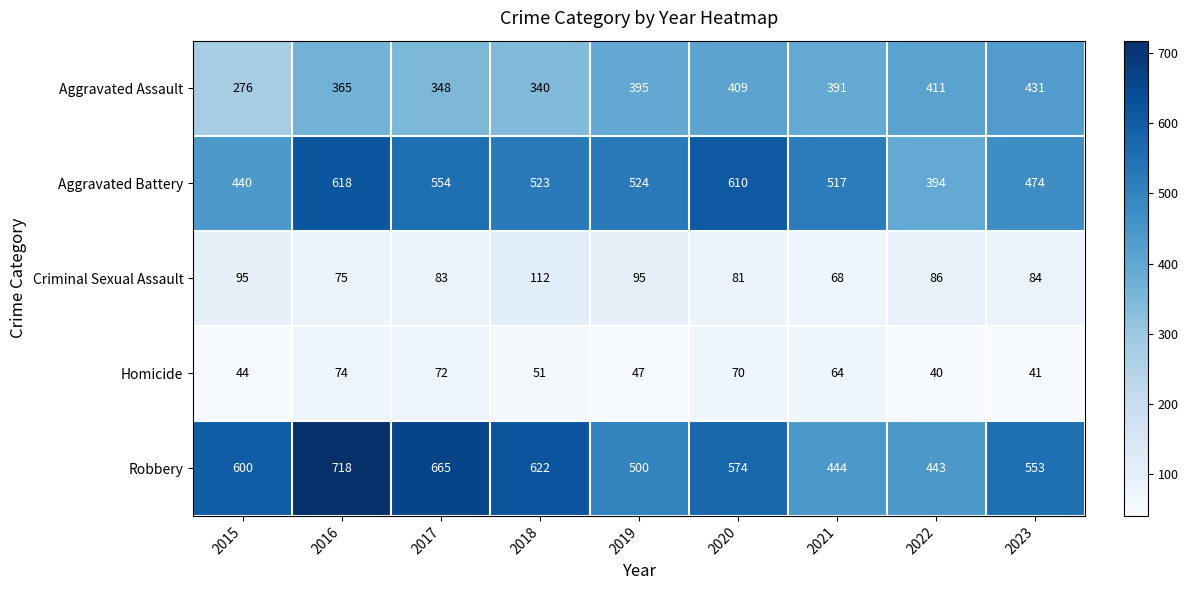

What is the maximum value shown in the chart?

718